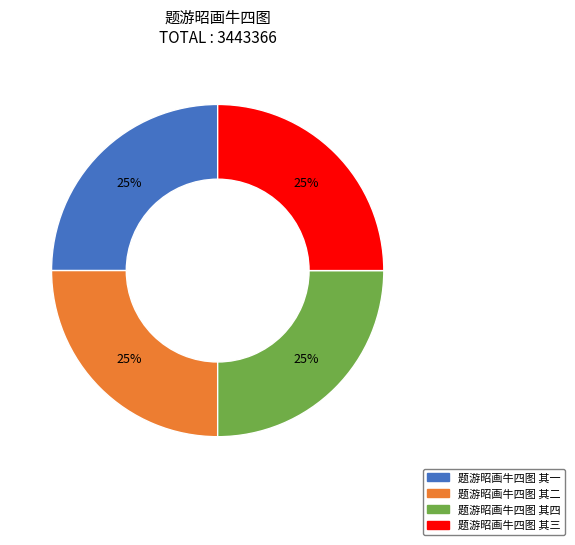

Is it true that 题游昭画牛四图 其四 is 34% of the pie?

False